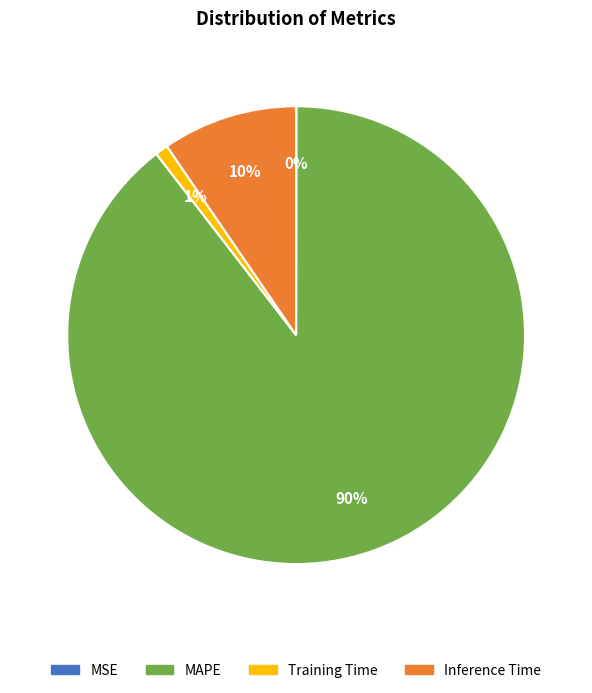

What is the largest slice in the pie chart?

MAPE